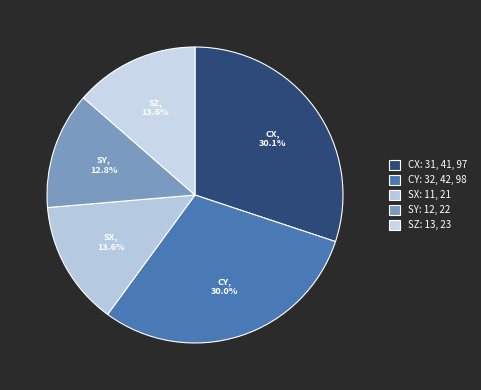

What portion of the pie excludes CY?

70.0%